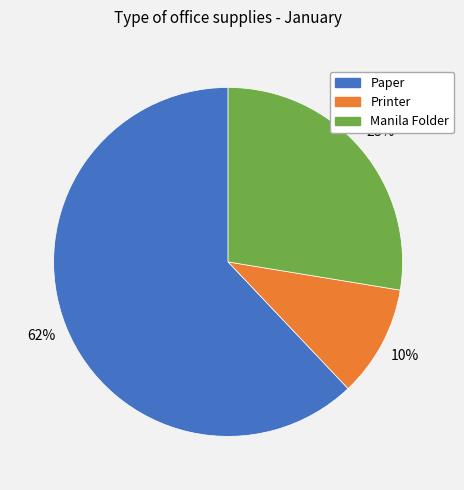

Is Paper the majority of the pie?

Yes